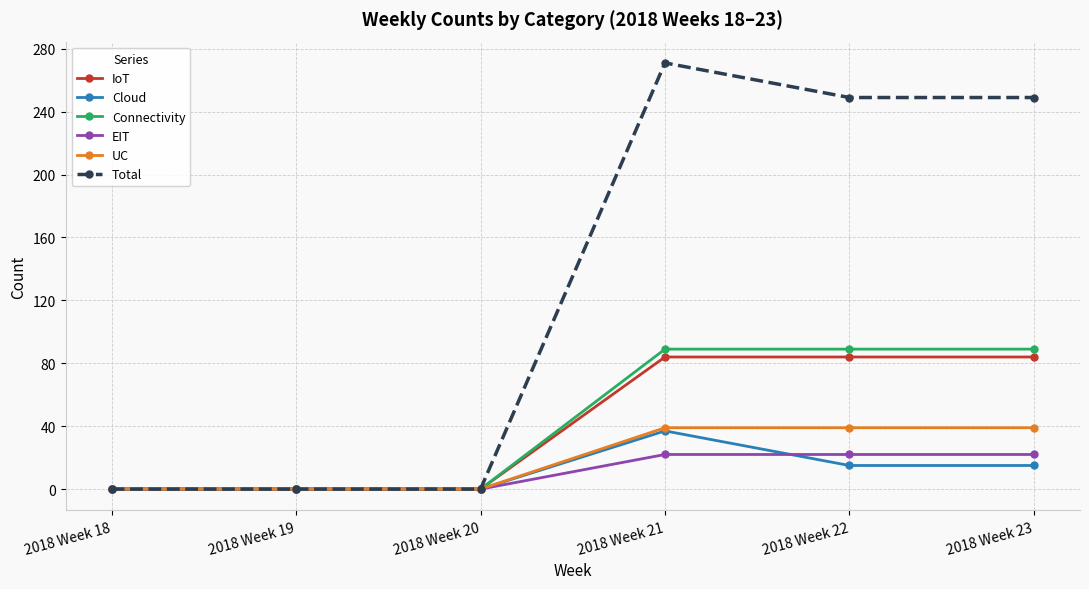

What are all the series names shown in the legend?

IoT, Cloud, Connectivity, EIT, UC, Total